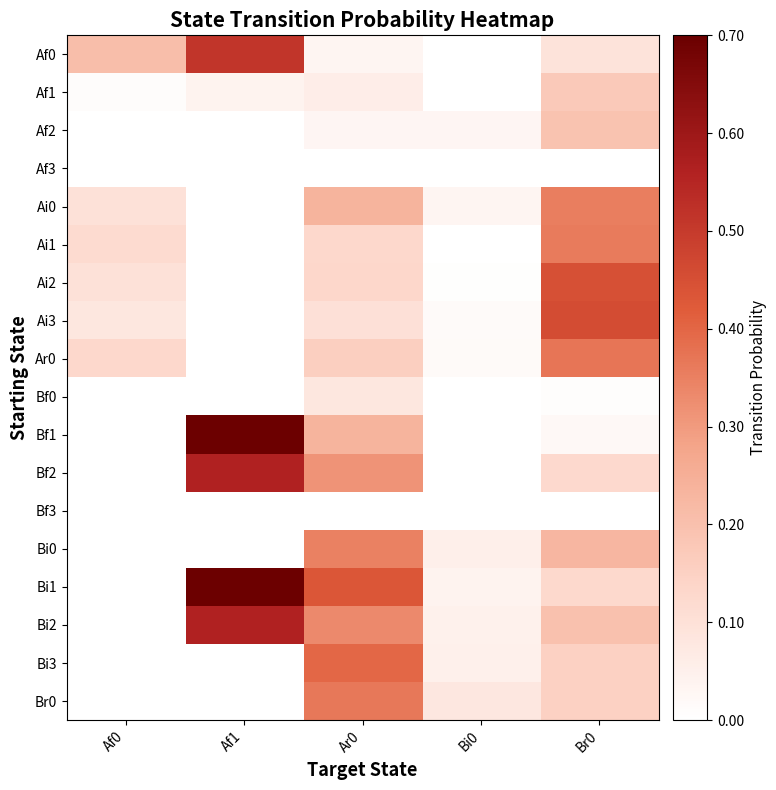

Reading right to left, what are all the values shown in this chart?

Af0: Br0=0.1	Bi0=0.0	Ar0=0.0	Af1=0.5	Af0=0.2
Af1: Br0=0.2	Bi0=0.0	Ar0=0.1	Af1=0.0	Af0=0.0
Af2: Br0=0.2	Bi0=0.0	Ar0=0.0	Af1=0.0	Af0=0.0
Af3: Br0=0.0	Bi0=0.0	Ar0=0.0	Af1=0.0	Af0=0.0
Ai0: Br0=0.4	Bi0=0.0	Ar0=0.2	Af1=0.0	Af0=0.1
Ai1: Br0=0.4	Bi0=0.0	Ar0=0.1	Af1=0.0	Af0=0.1
Ai2: Br0=0.4	Bi0=0.0	Ar0=0.1	Af1=0.0	Af0=0.1
Ai3: Br0=0.5	Bi0=0.0	Ar0=0.1	Af1=0.0	Af0=0.1
Ar0: Br0=0.4	Bi0=0.0	Ar0=0.2	Af1=0.0	Af0=0.1
Bf0: Br0=0.0	Bi0=0.0	Ar0=0.1	Af1=0.0	Af0=0.0
Bf1: Br0=0.0	Bi0=0.0	Ar0=0.2	Af1=0.7	Af0=0.0
Bf2: Br0=0.1	Bi0=0.0	Ar0=0.3	Af1=0.6	Af0=0.0
Bf3: Br0=0.0	Bi0=0.0	Ar0=0.0	Af1=0.0	Af0=0.0
Bi0: Br0=0.2	Bi0=0.1	Ar0=0.3	Af1=0.0	Af0=0.0
Bi1: Br0=0.1	Bi0=0.0	Ar0=0.4	Af1=0.7	Af0=0.0
Bi2: Br0=0.2	Bi0=0.0	Ar0=0.3	Af1=0.6	Af0=0.0
Bi3: Br0=0.2	Bi0=0.1	Ar0=0.4	Af1=0.0	Af0=0.0
Br0: Br0=0.2	Bi0=0.1	Ar0=0.4	Af1=0.0	Af0=0.0